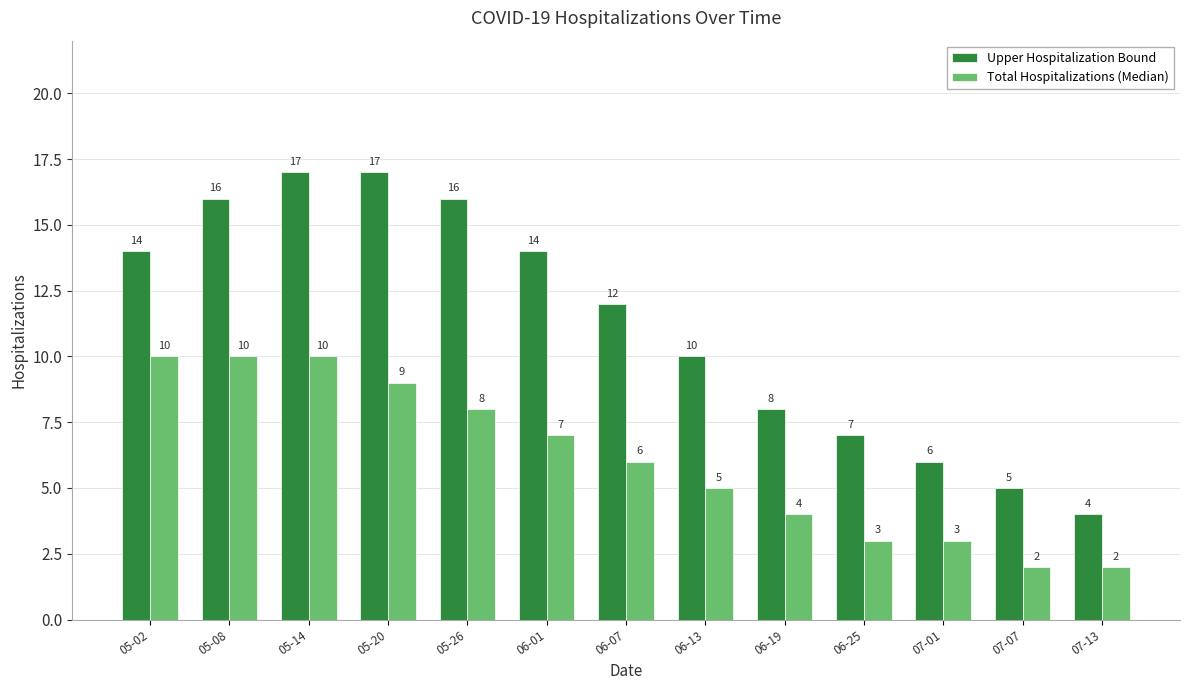

Reading left to right, list all the values displayed in this chart.

Upper Hospitalization Bound: 05-02=14	05-08=16	05-14=17	05-20=17	05-26=16	06-01=14	06-07=12	06-13=10	06-19=8	06-25=7	07-01=6	07-07=5	07-13=4
Total Hospitalizations (Median): 05-02=10	05-08=10	05-14=10	05-20=9	05-26=8	06-01=7	06-07=6	06-13=5	06-19=4	06-25=3	07-01=3	07-07=2	07-13=2